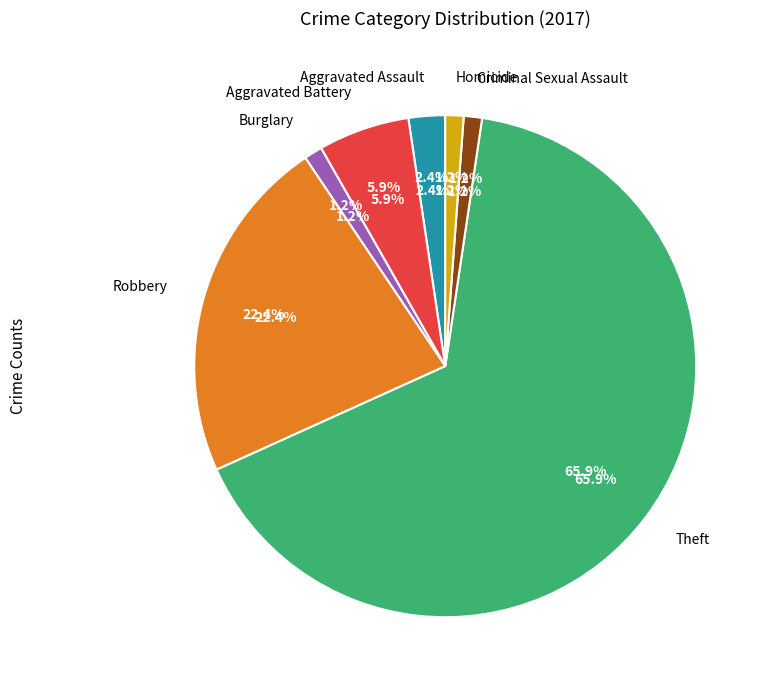

What is the ratio of the value at Theft to the value at Homicide?

56.0